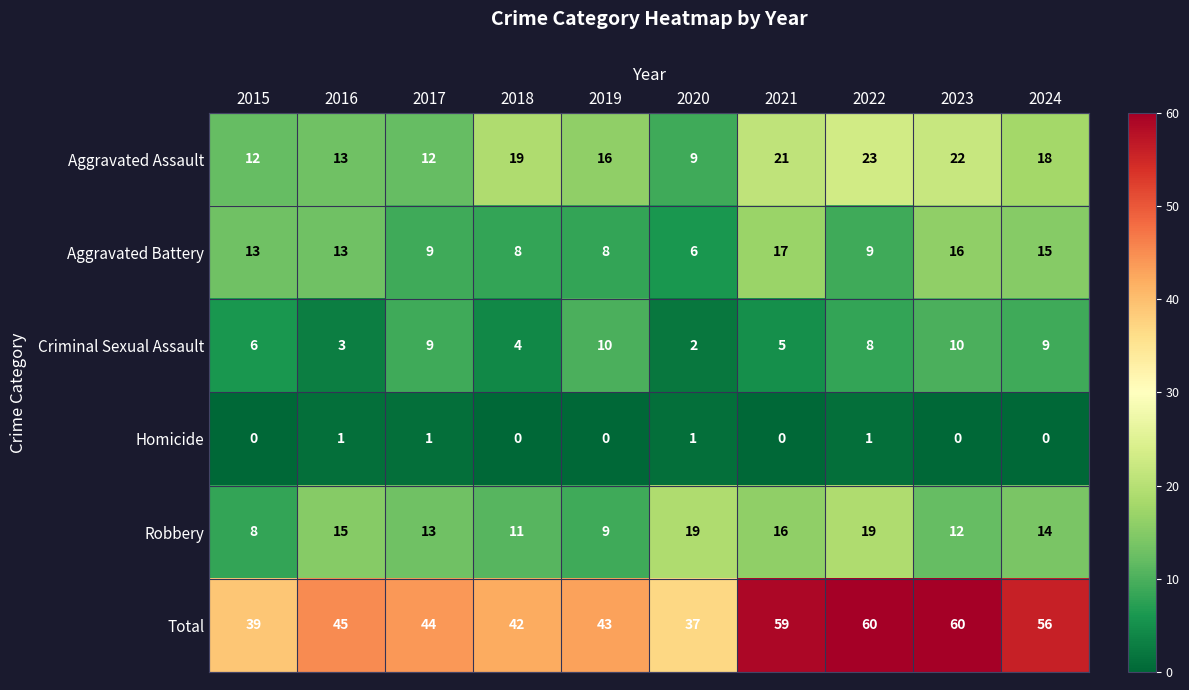

List the series in order of their peak value, highest first.

Total, Aggravated Assault, Robbery, Aggravated Battery, Criminal Sexual Assault, Homicide